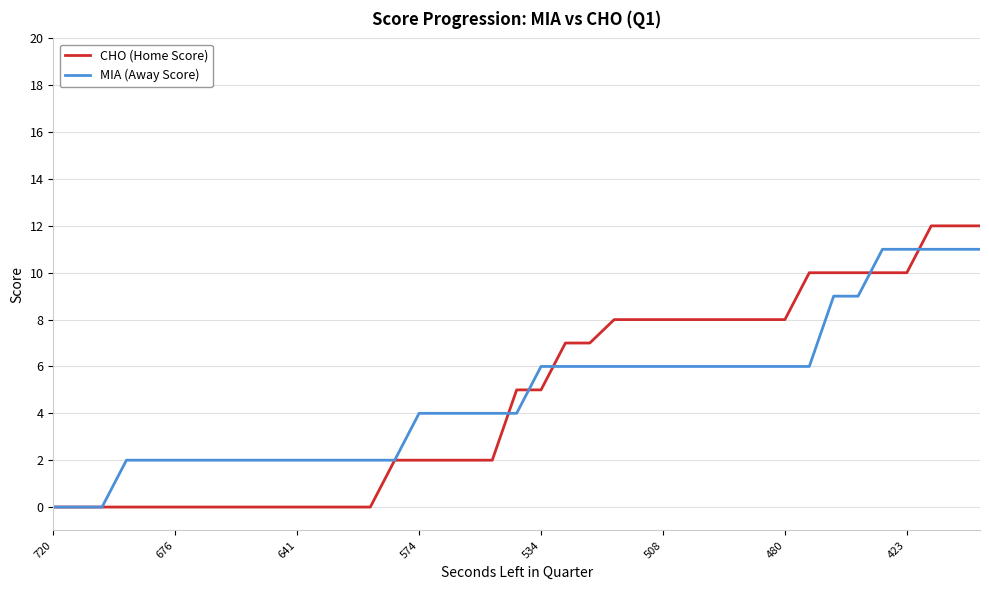

Which series has the widest spread of values?

CHO (Home Score)